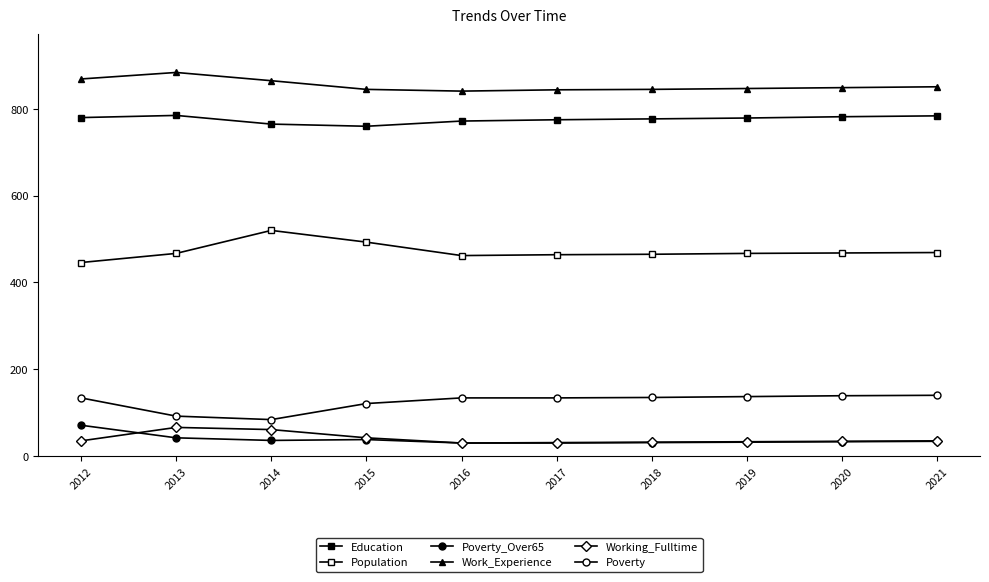

What is the spread (max minus min) of values at 2019?

815